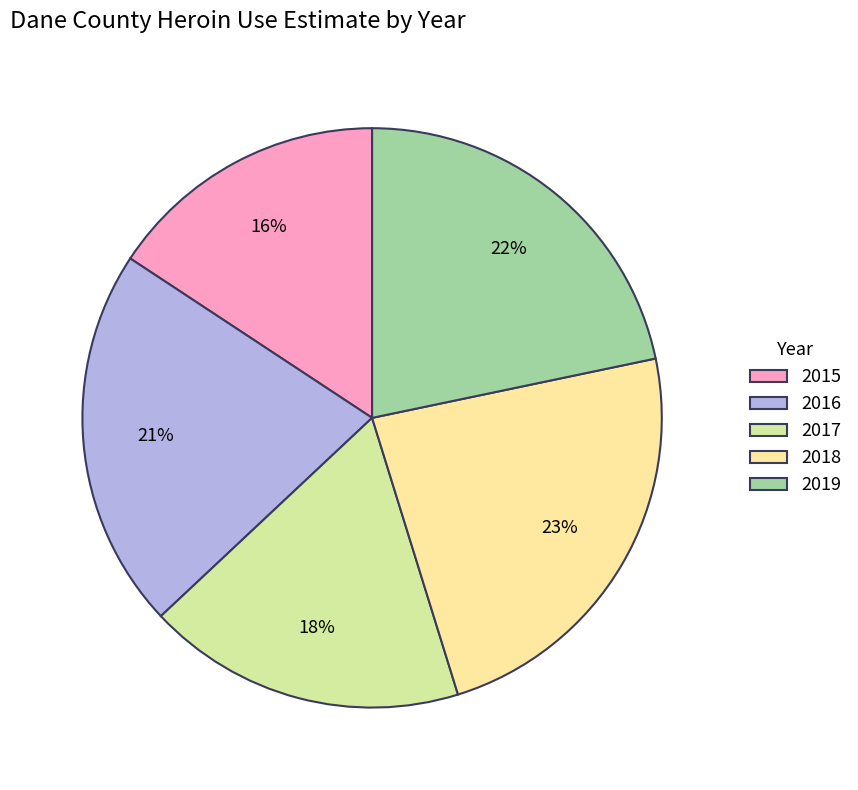

How many slices are in this pie chart?

5